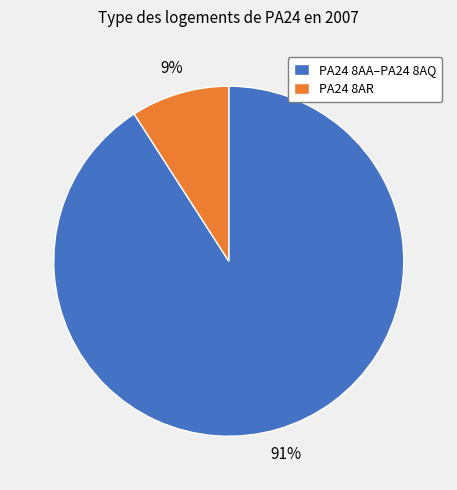

Is there a majority slice in this chart?

Yes